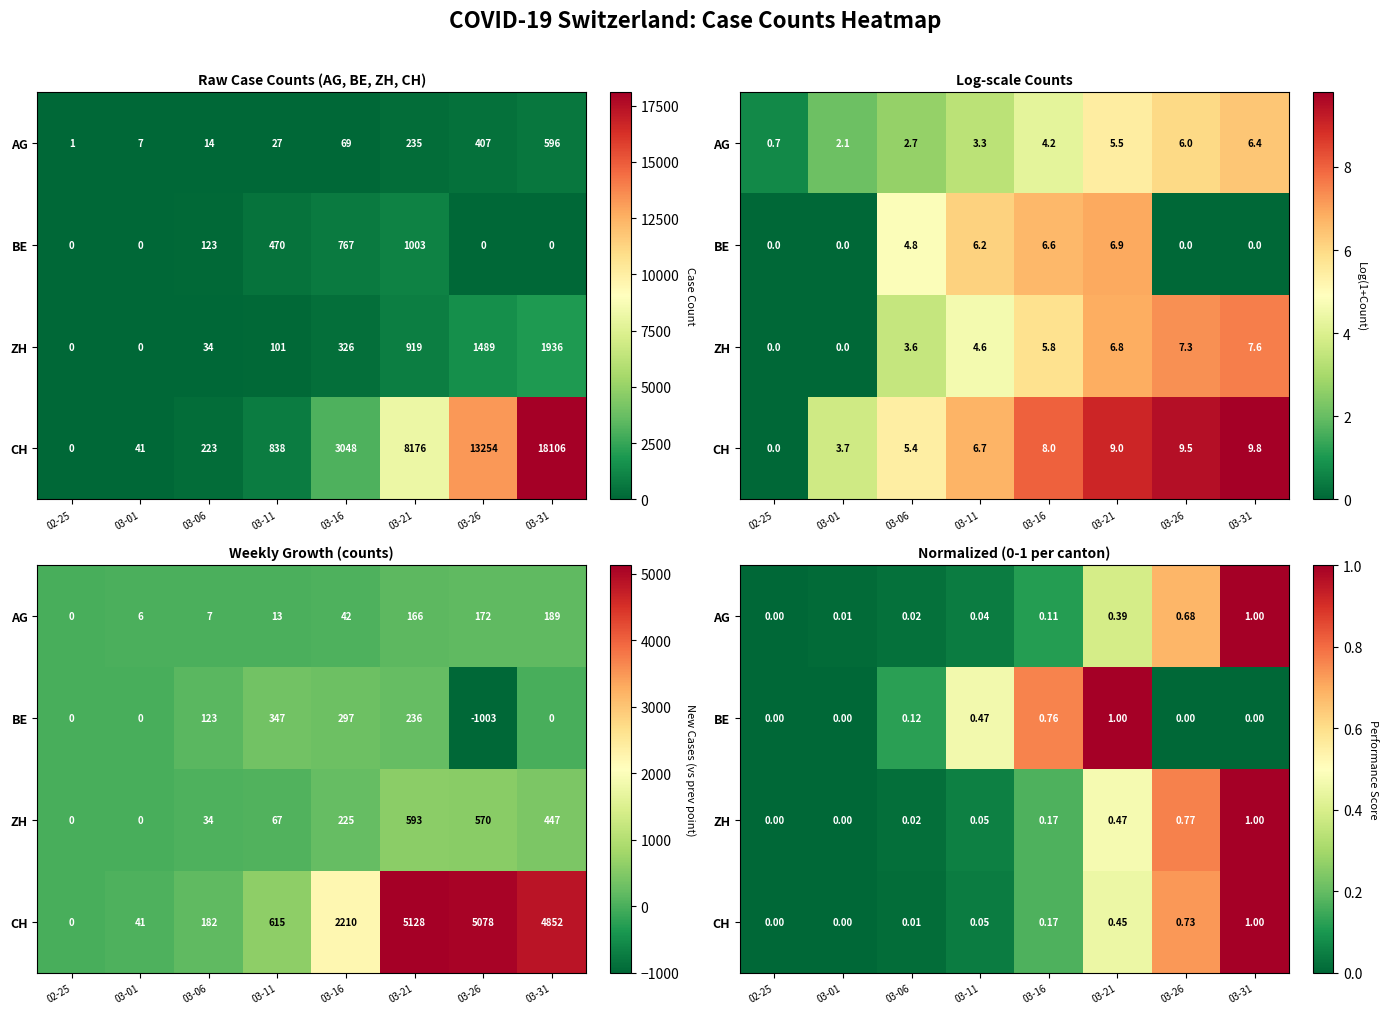

What is the approximate value of BE at 03-21?

1.0